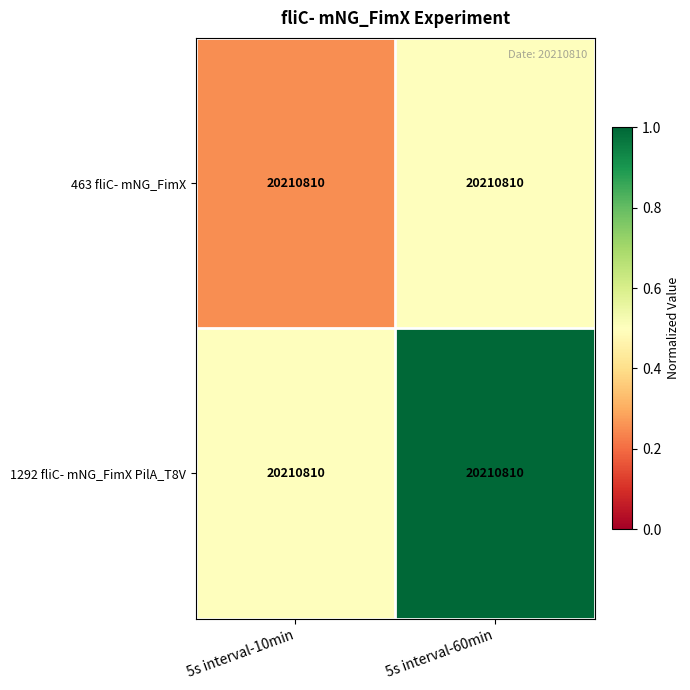

List the labels in order of 1292 fliC- mNG_FimX PilA_T8V value, largest first.

5s interval-60min, 5s interval-10min